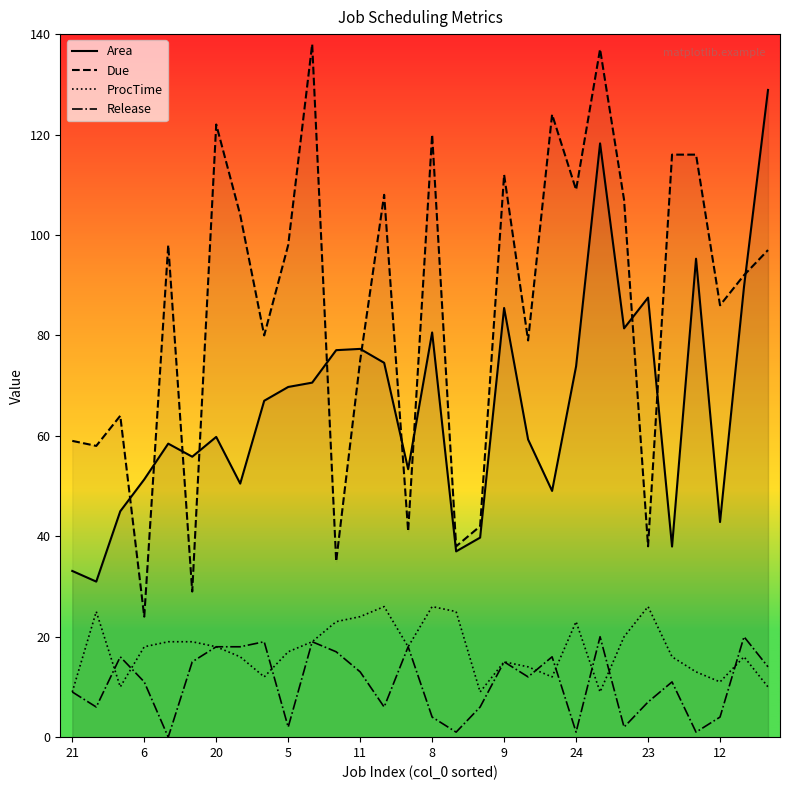

What is the average value of the Area series?

66.0